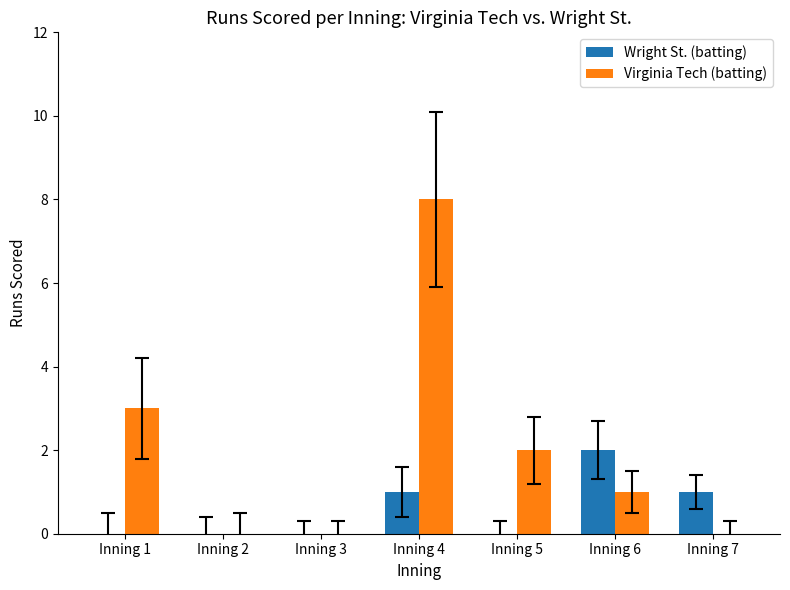

Which series changed the most between Inning 3 and Inning 4?

Virginia Tech (batting)